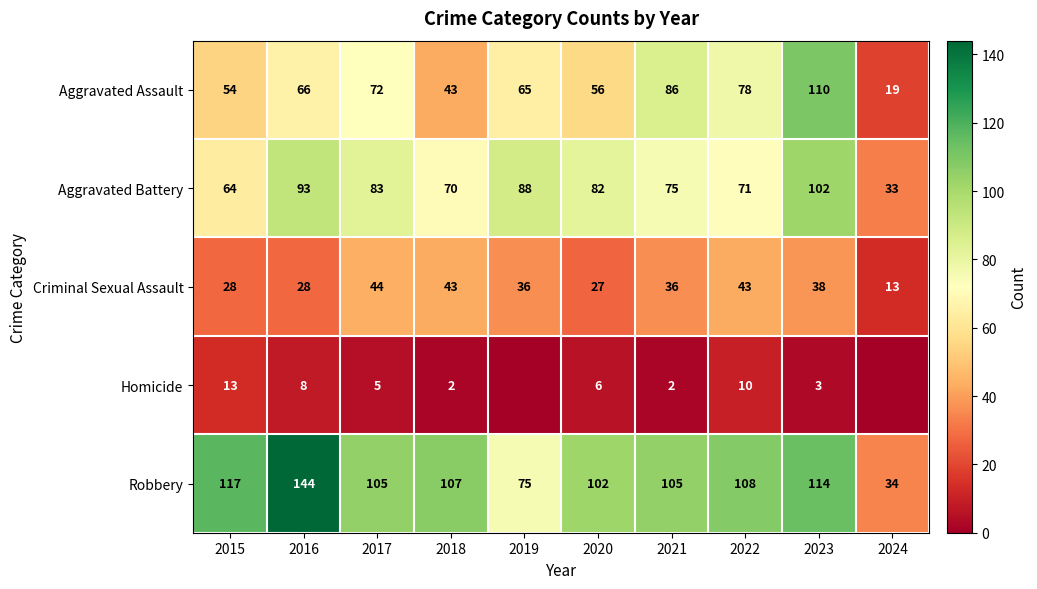

At which category is the sum across all series the highest?

2023